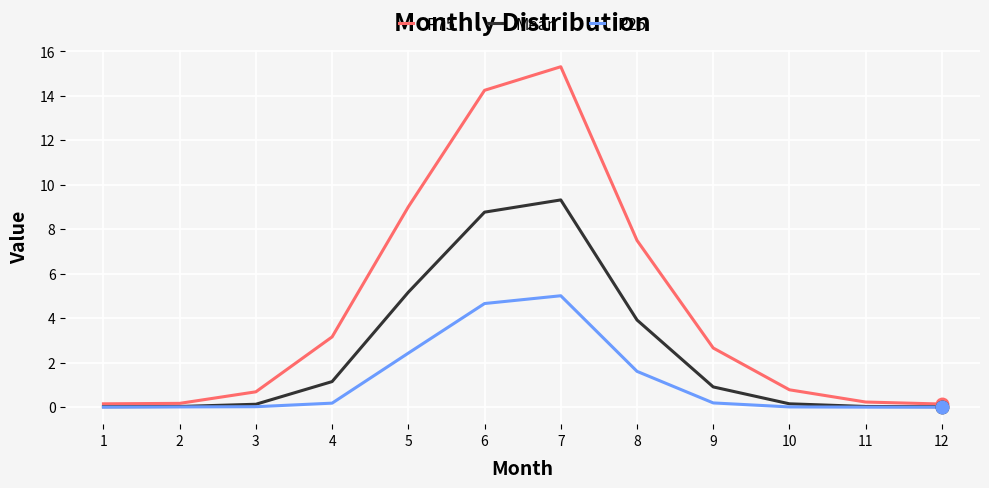

Which category has the highest value in the Mean series?

7